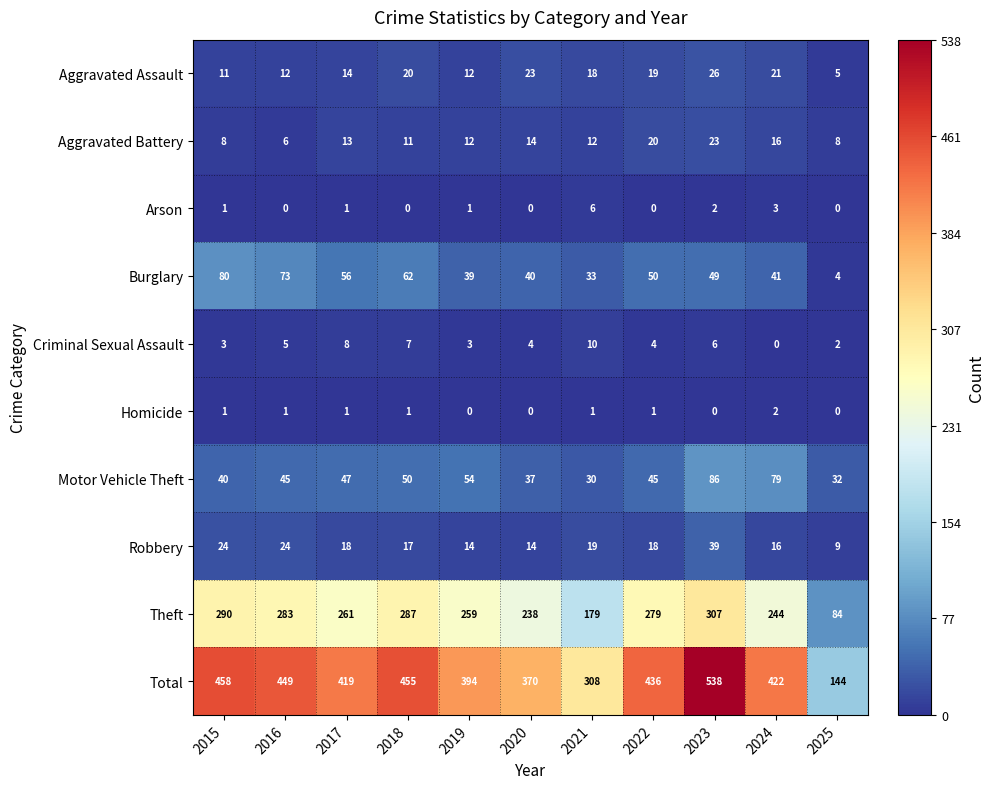

True or false: Aggravated Assault has a value of 9 at 2021.

False